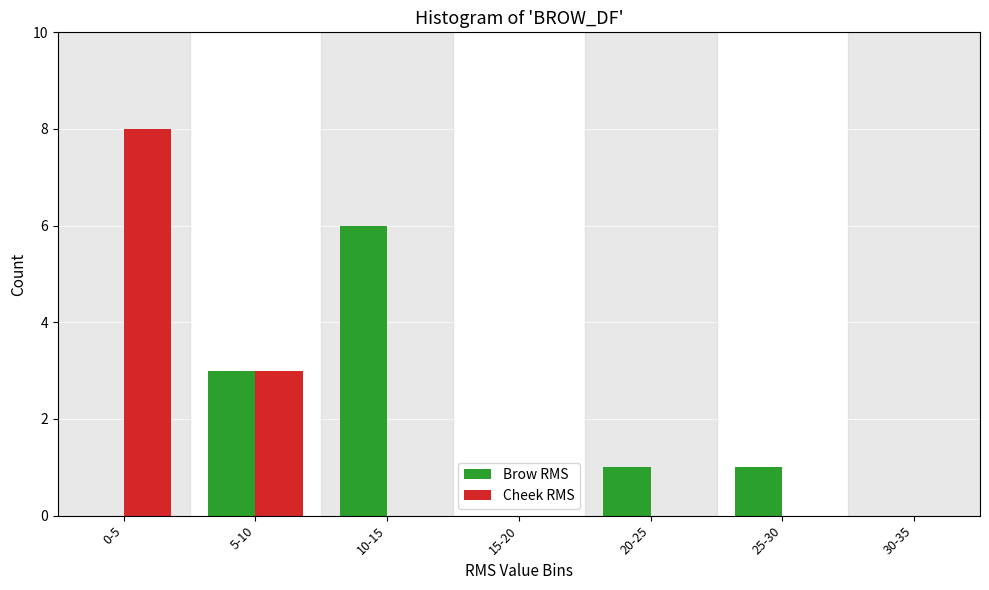

Reading left to right, transcribe all the data shown in this chart.

Brow RMS: 0-5=0	5-10=3	10-15=6	15-20=0	20-25=1	25-30=1	30-35=0
Cheek RMS: 0-5=8	5-10=3	10-15=0	15-20=0	20-25=0	25-30=0	30-35=0